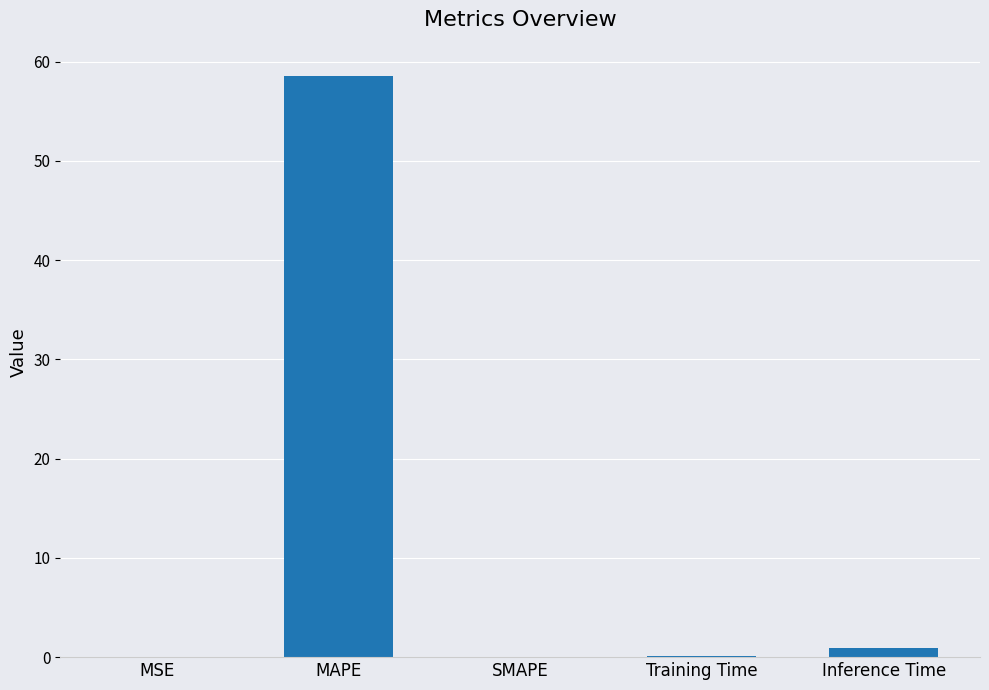

What is the greatest value displayed?

58.6